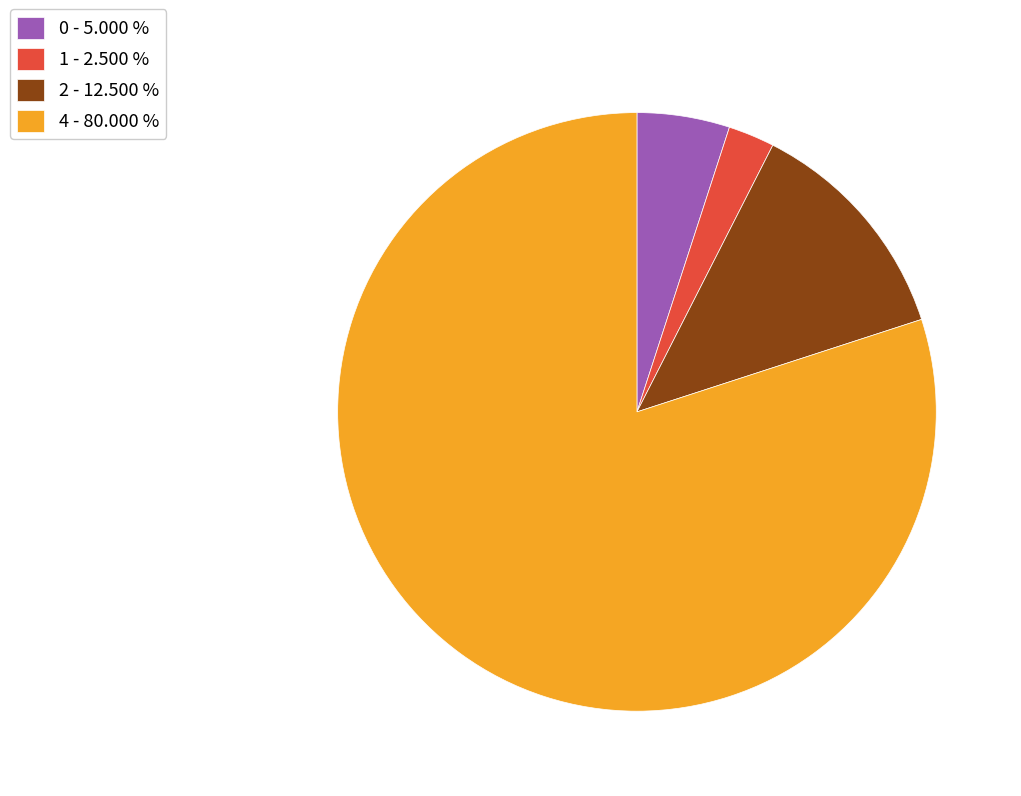

Count the number of slices in the pie.

4